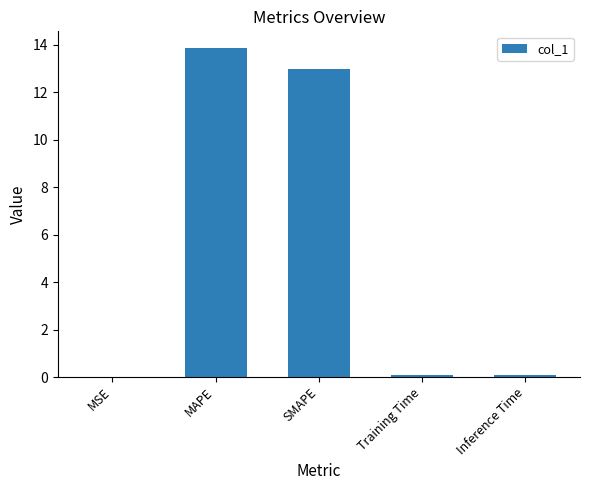

What is the sum of all values?

27.0